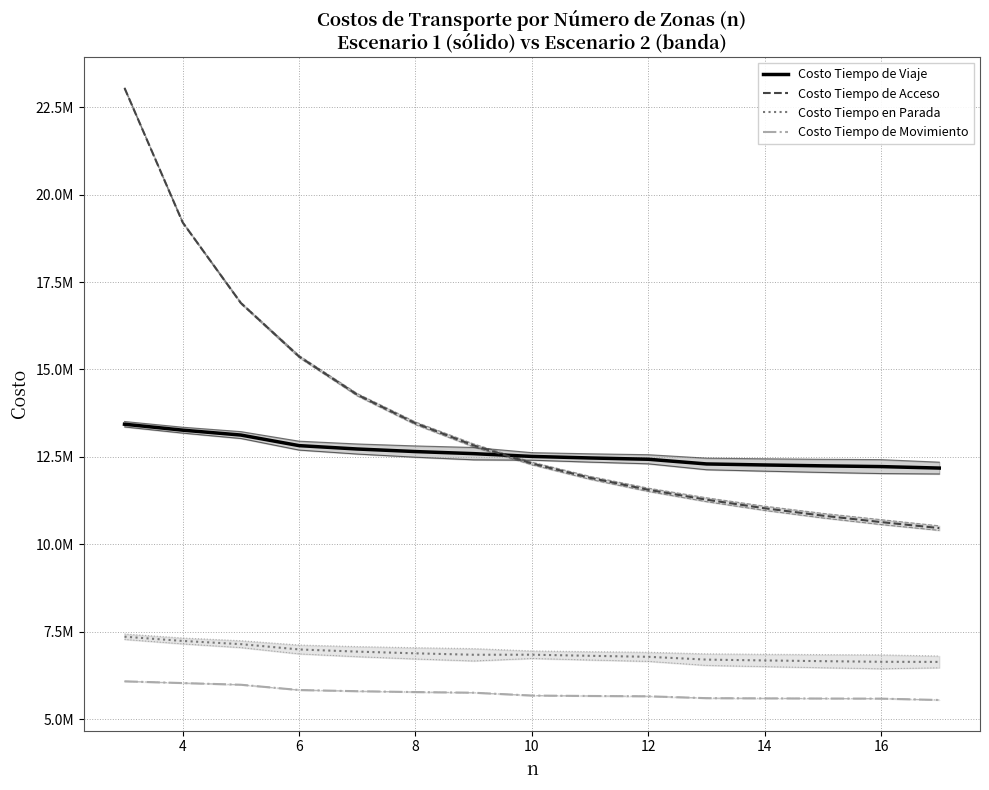

How many data points in Costo Tiempo de Movimiento are above 5671548?

8